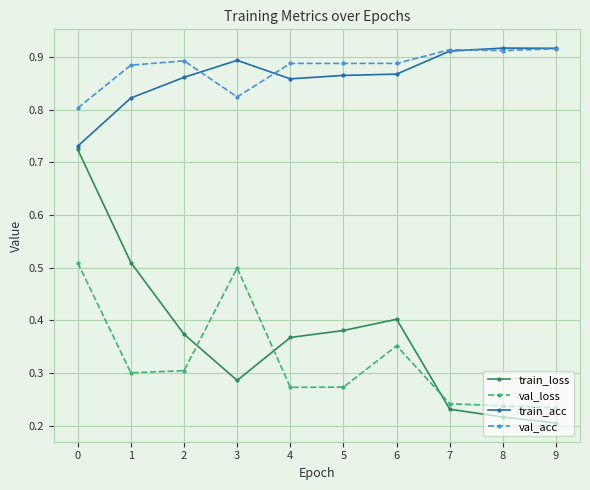

The value of val_acc at 9 is 0.2. True or false?

False